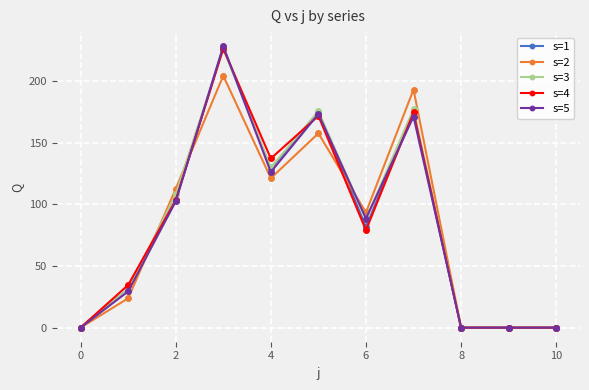

At how many categories does at least one series exceed 50?

6